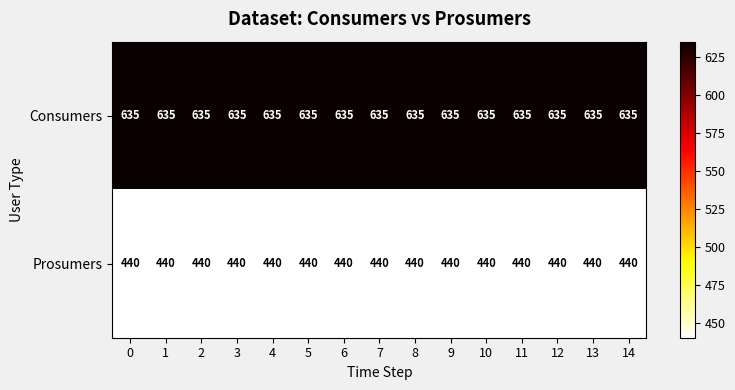

The value of Consumers at 0 is 262. True or false?

False